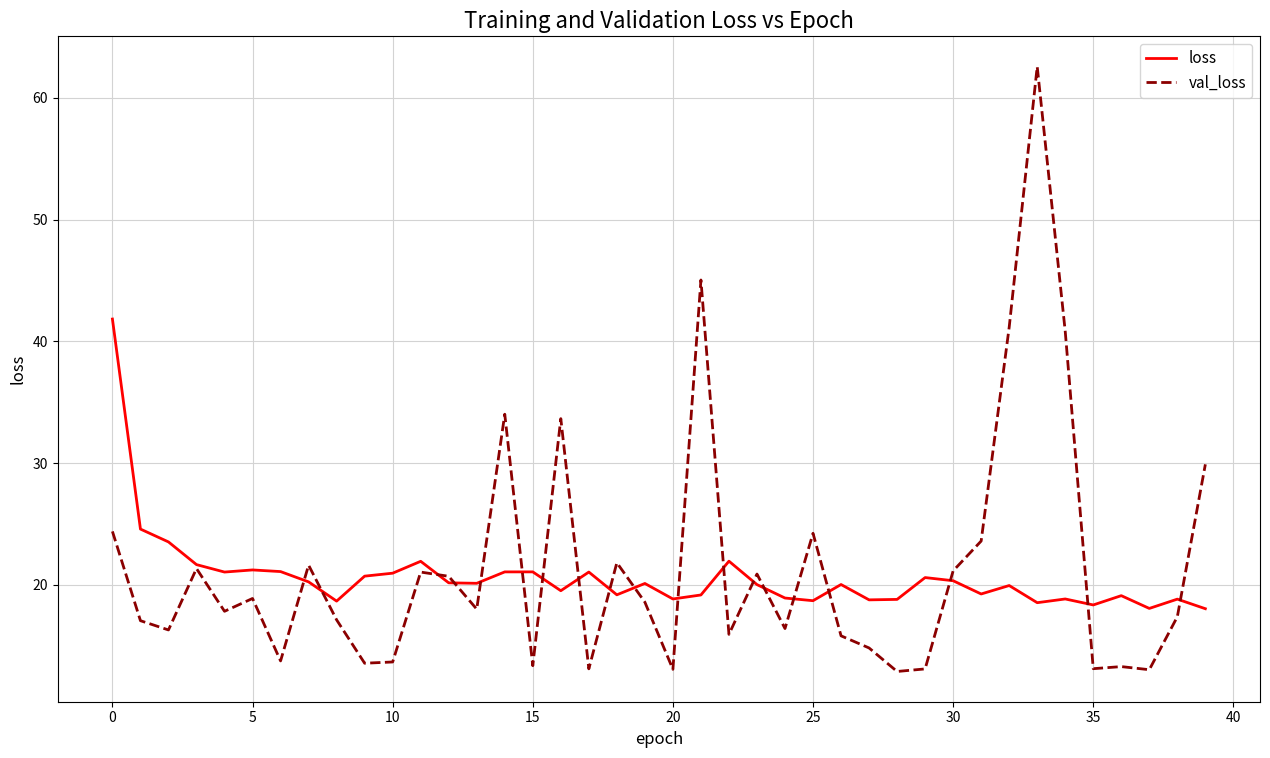

Rank the series by their average value, from highest to lowest.

val_loss, loss